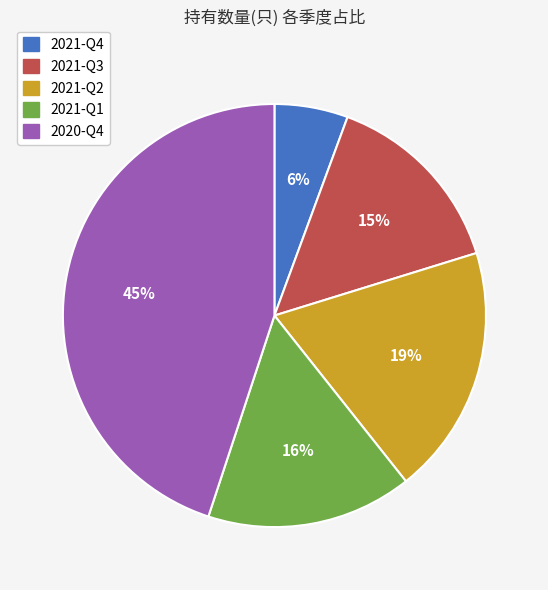

Approximately how many times larger is the value at 2021-Q4 compared to 2020-Q4?

0.1